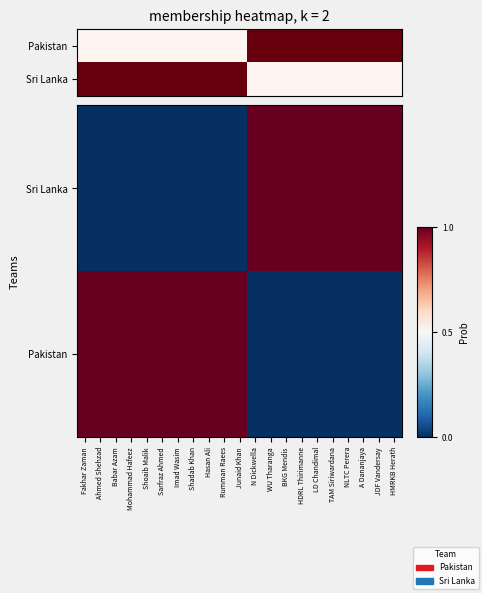

What is the total value across all series at Rumman Raees?

1